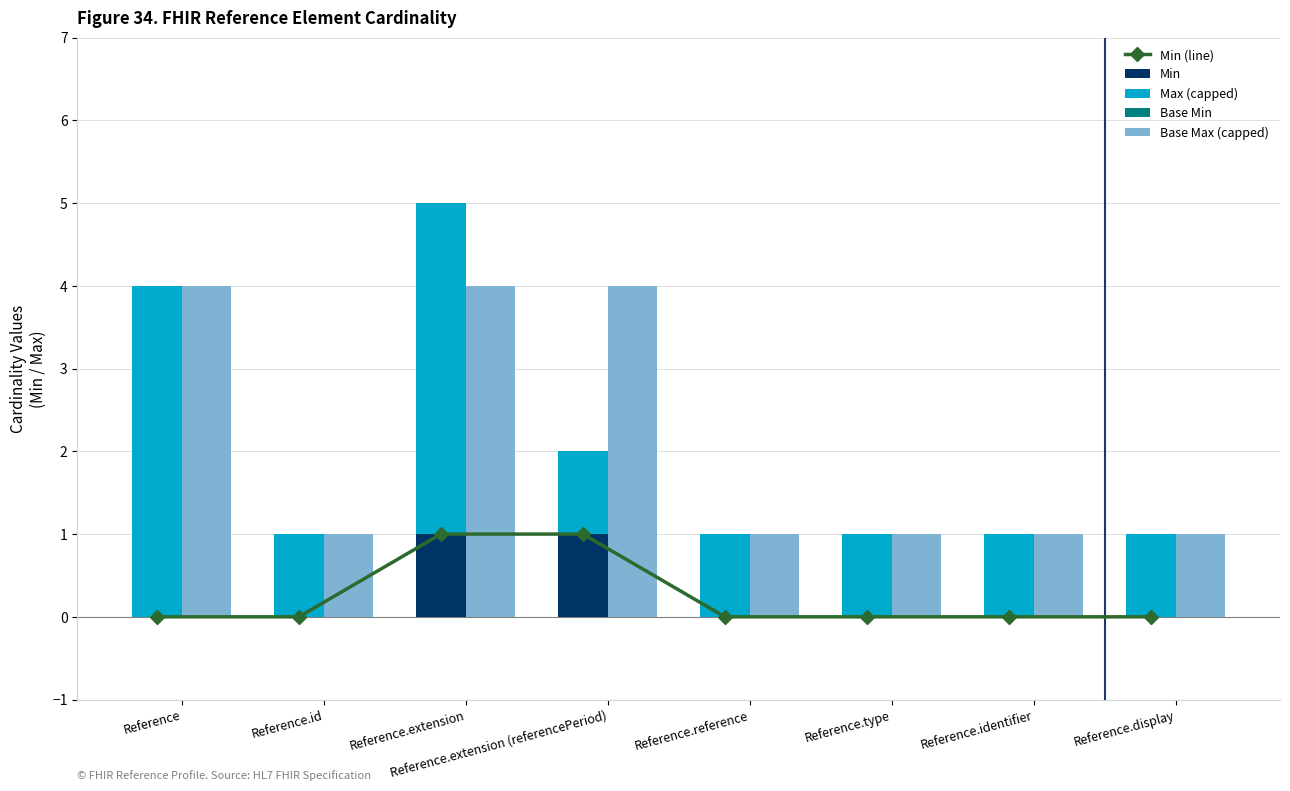

True or false: Min (line) has a value of 0 at Reference.type.

False